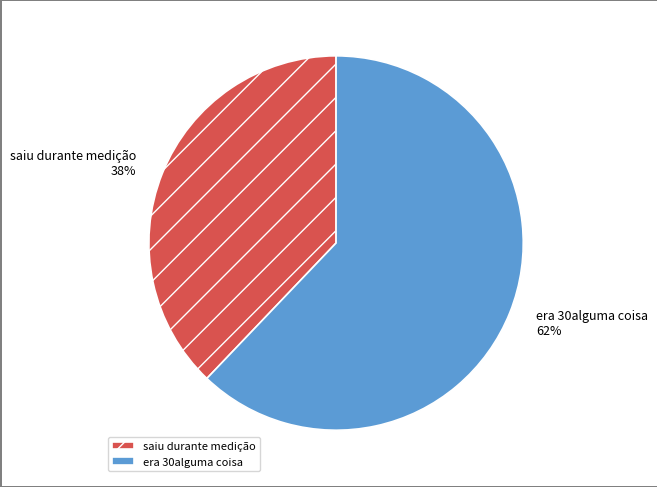

Rank the categories by value from highest to lowest.

era 30alguma coisa, saiu durante medição